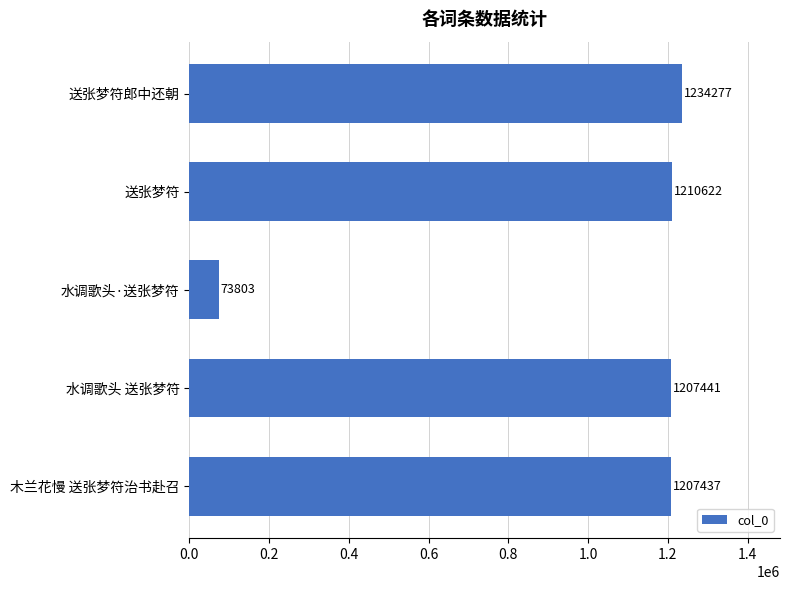

Which category has the lowest value across all series?

水调歌头·送张梦符